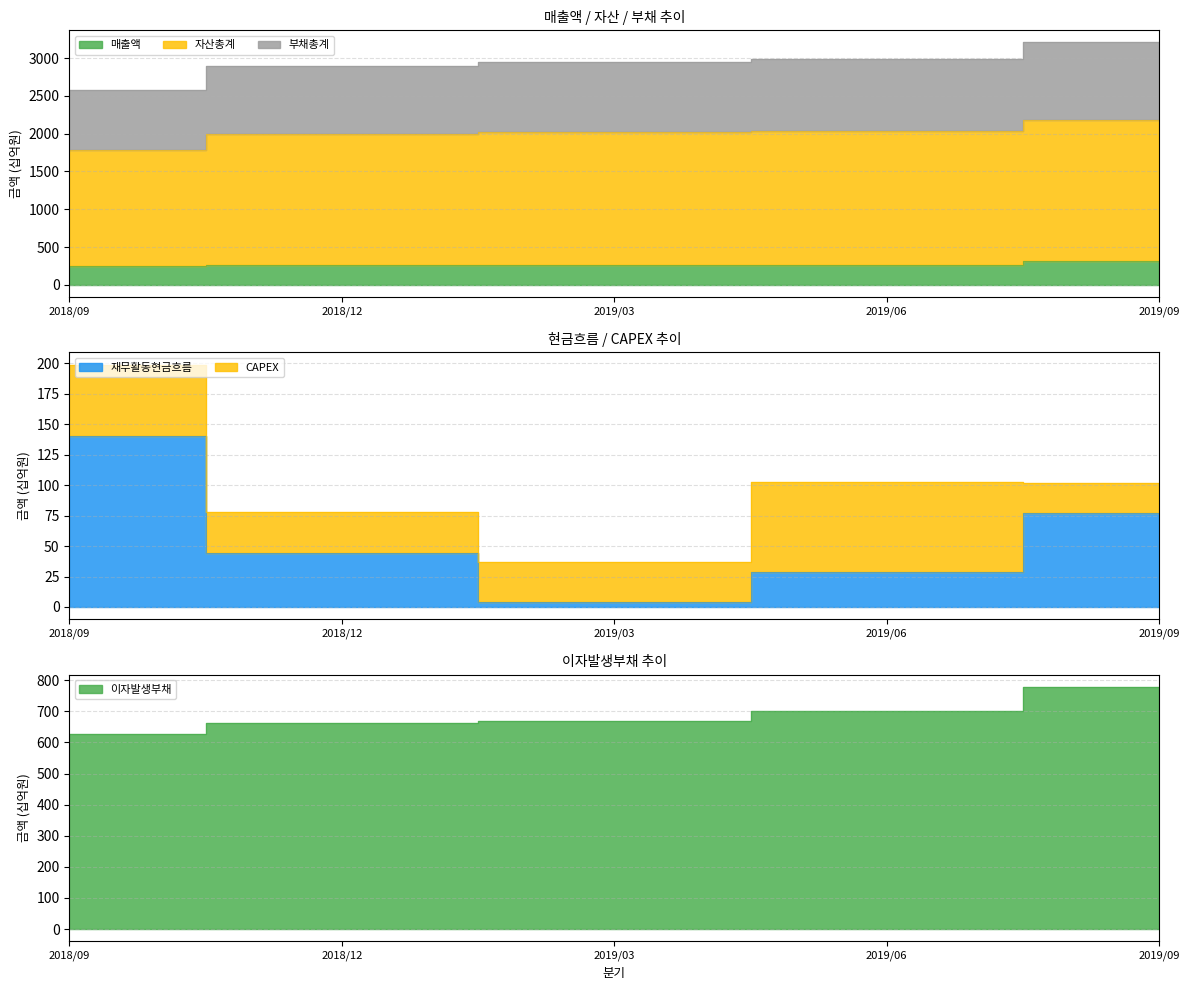

Where is the first local minimum for 매출액?

2019/03